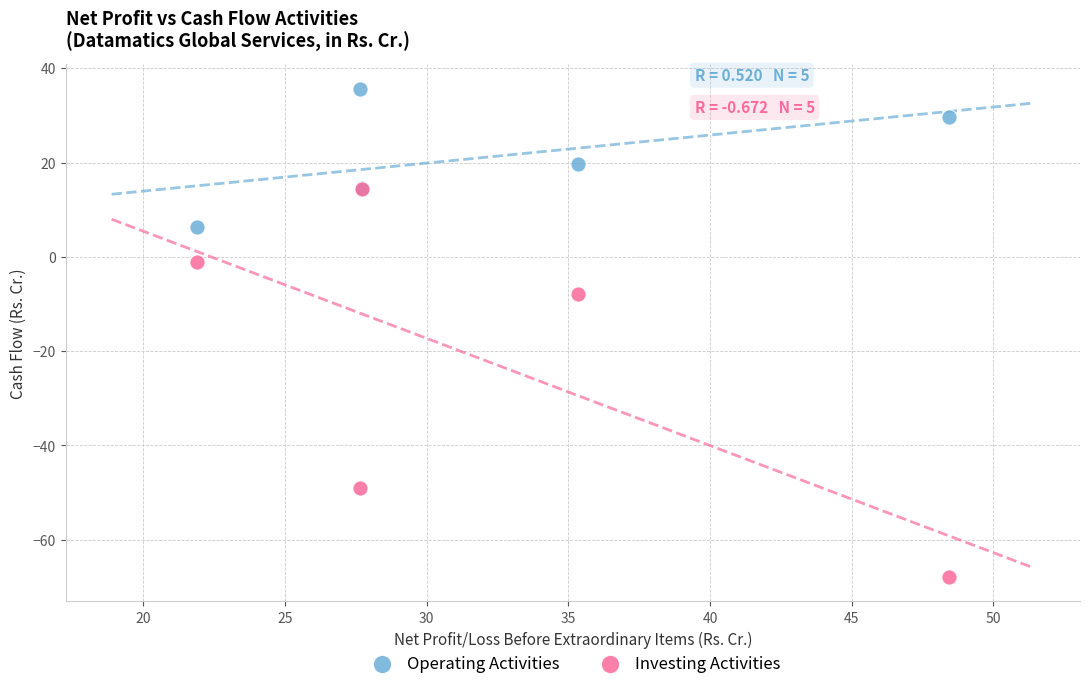

What are all the series names shown in the legend?

Operating Activities, Investing Activities